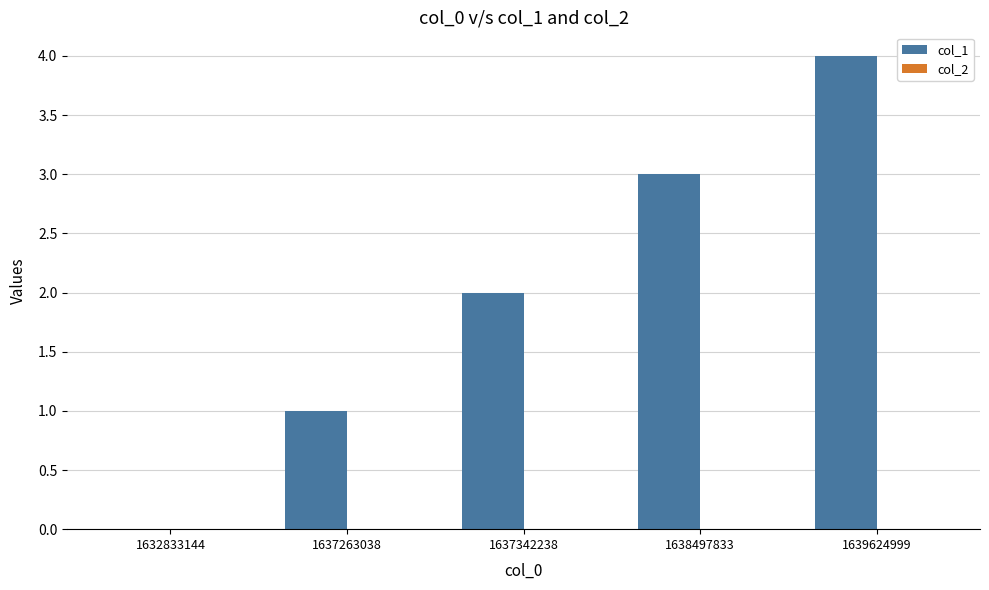

Is it true that the value at 1639624999 is 4?

True